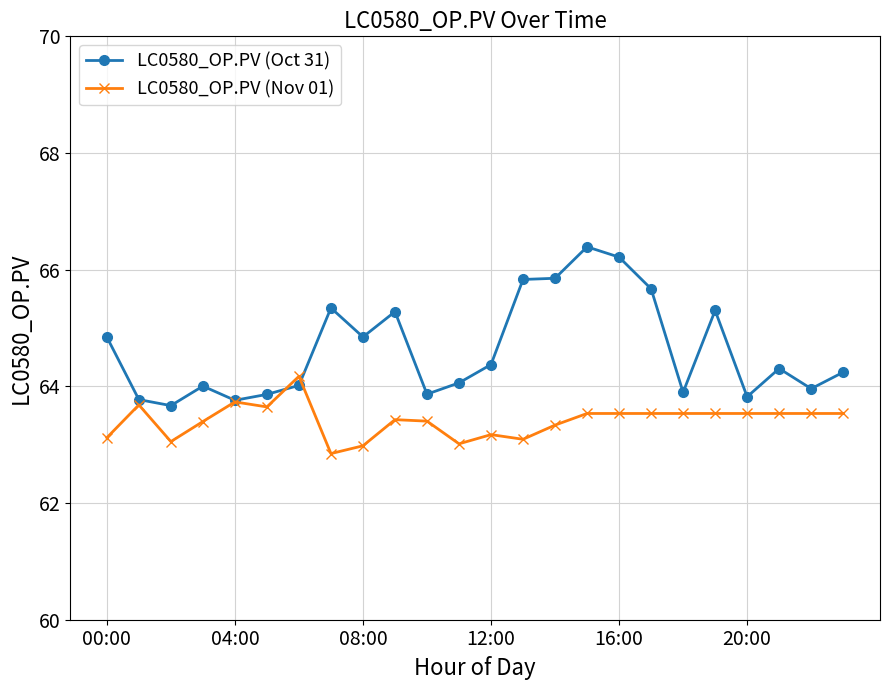

Which series has the largest range (max minus min)?

LC0580_OP.PV (Oct 31)